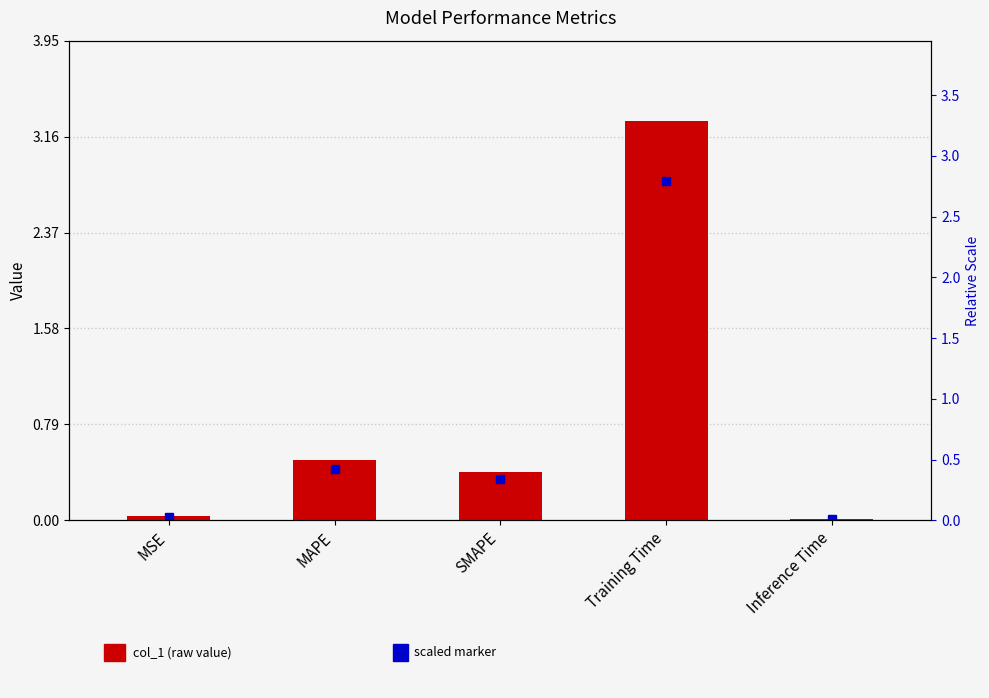

Rank the categories by value from highest to lowest.

Training Time, MAPE, SMAPE, MSE, Inference Time